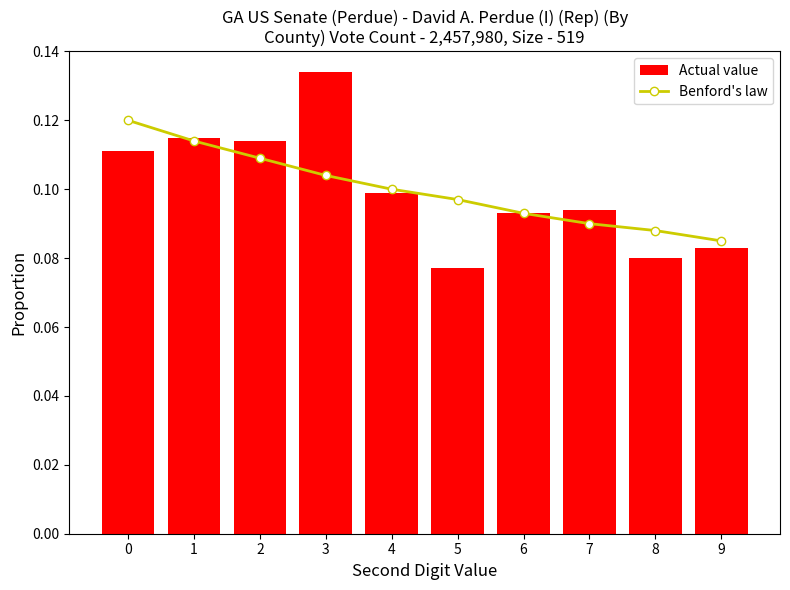

What is the total value across all series at 6?

0.2